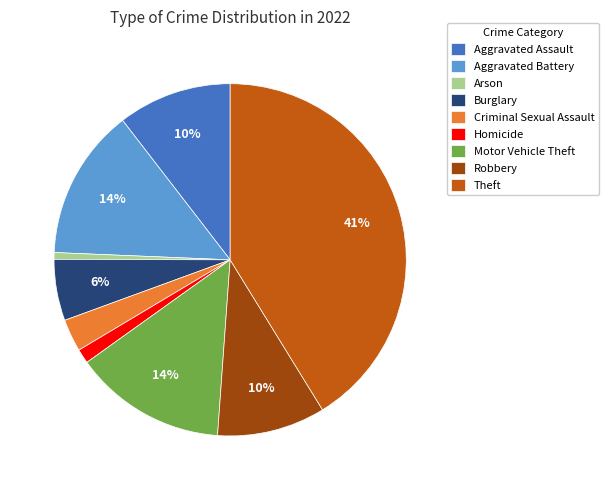

To the nearest percent, what is the combined percentage of Motor Vehicle Theft and Aggravated Battery?

28%